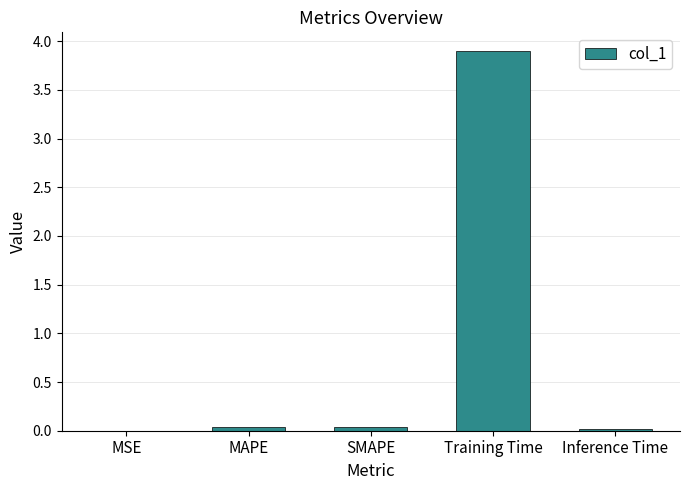

Which category has the highest value across all series?

Training Time